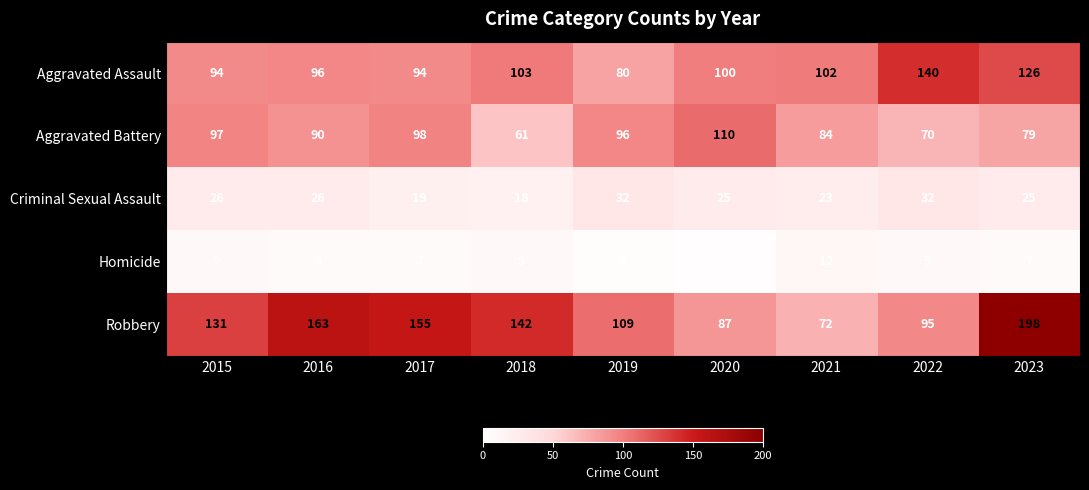

Which label corresponds to the smallest value in the chart?

2020